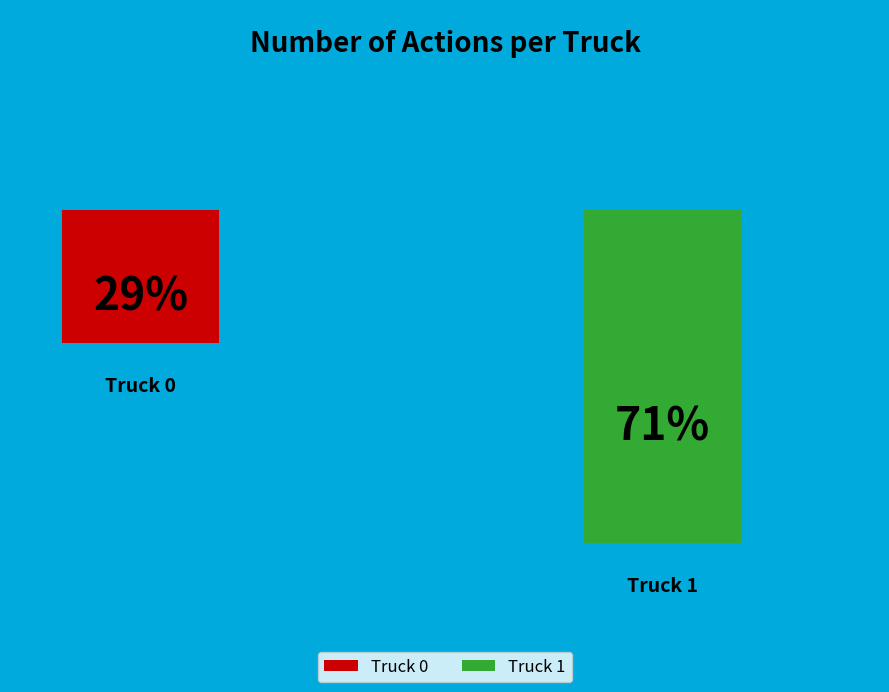

To the nearest percent, what percentage of the pie is Truck 1?

71%